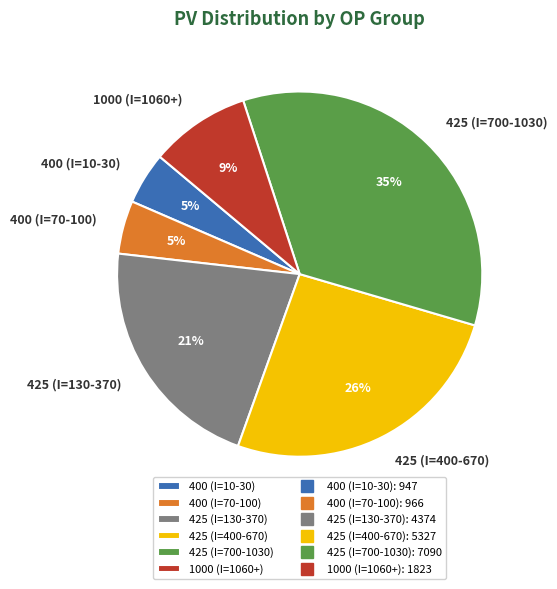

True or false: 425 (I=130-370) accounts for 21% of the total.

True